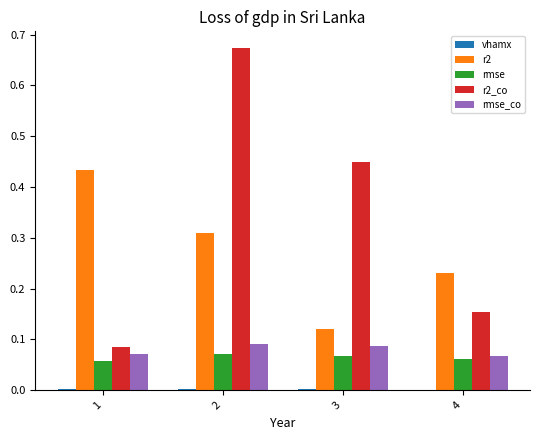

Which series has the largest total across all categories?

r2_co